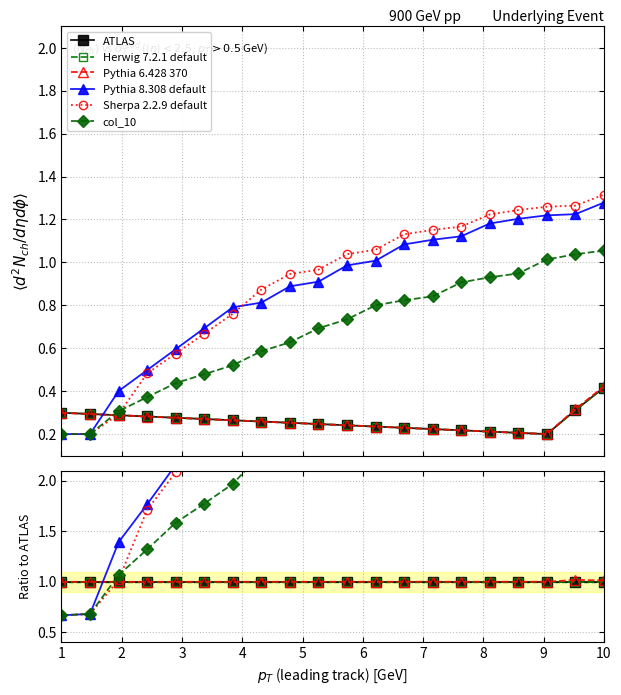

How many categories are shown in the chart?

20